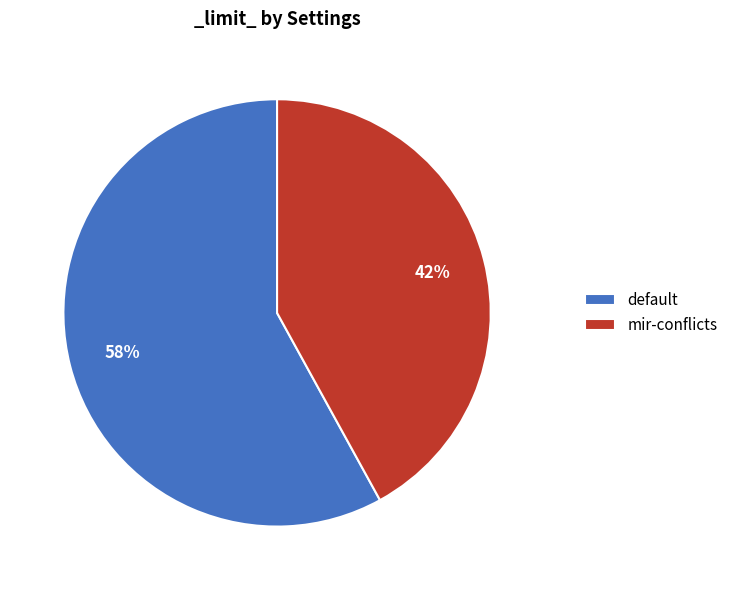

How many slices are in this pie chart?

2